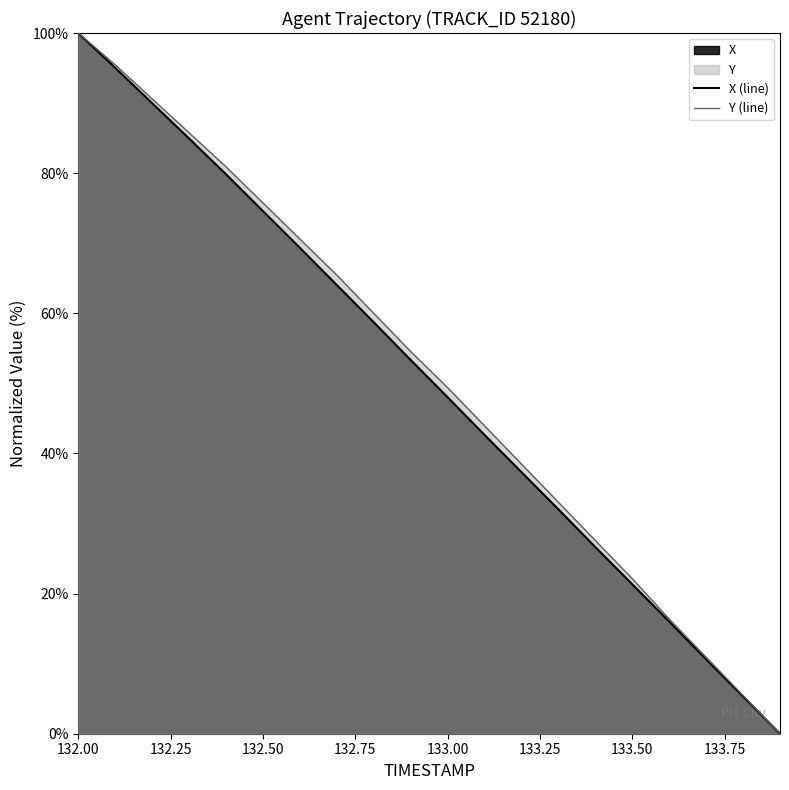

True or false: Y has more than 2 points higher than both neighbors.

False